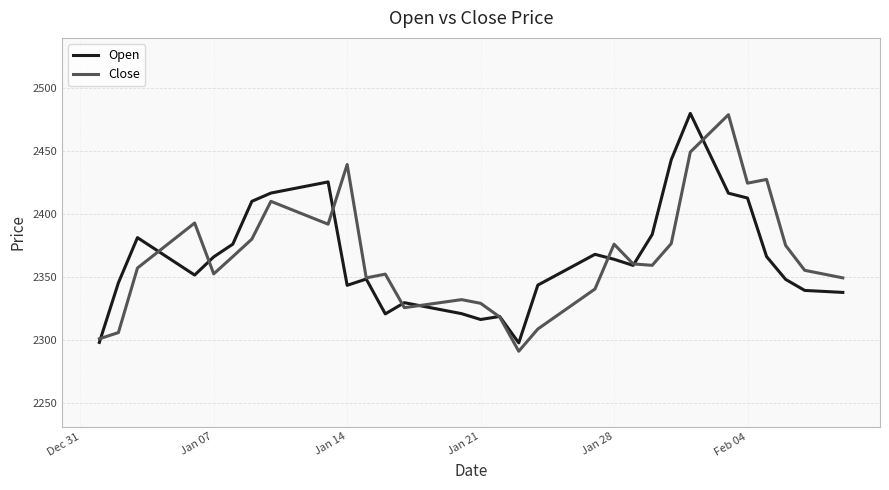

What is the maximum value shown in the chart?

2480.0